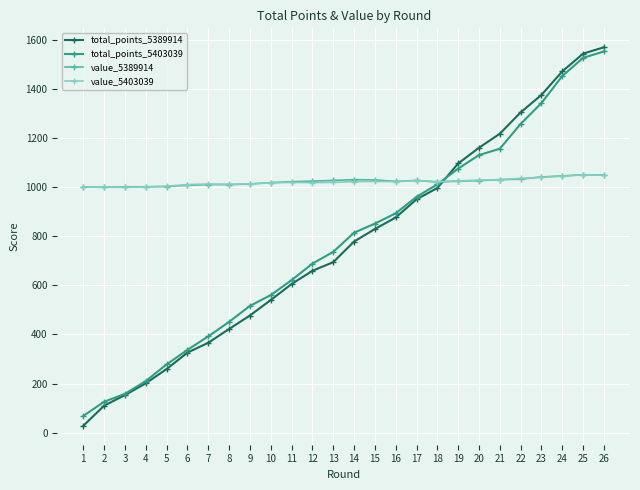

Is the value of value_5403039 at 7 greater than the value of total_points_5389914 at 8?

Yes